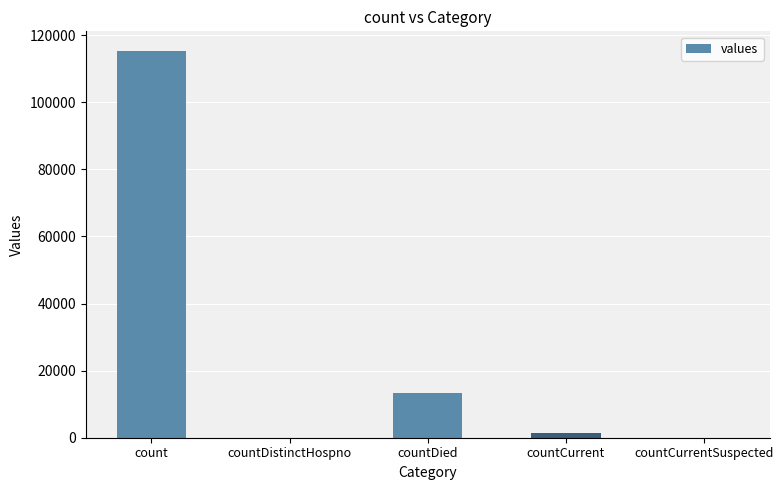

Is it true that the value at count is 161212?

False